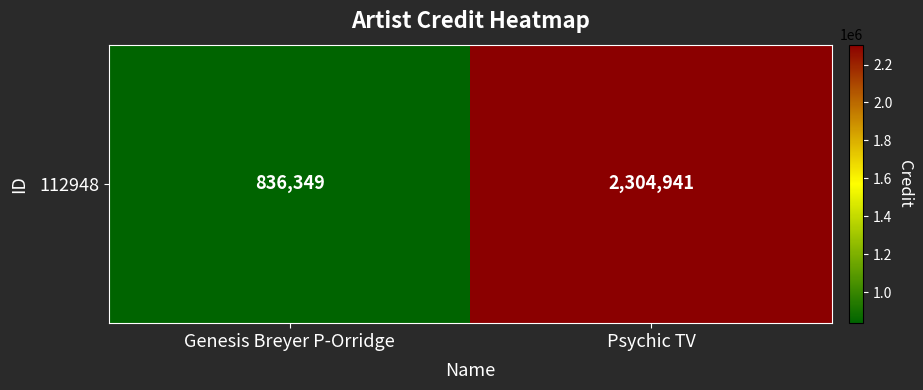

What is the sum of all values?

3141290